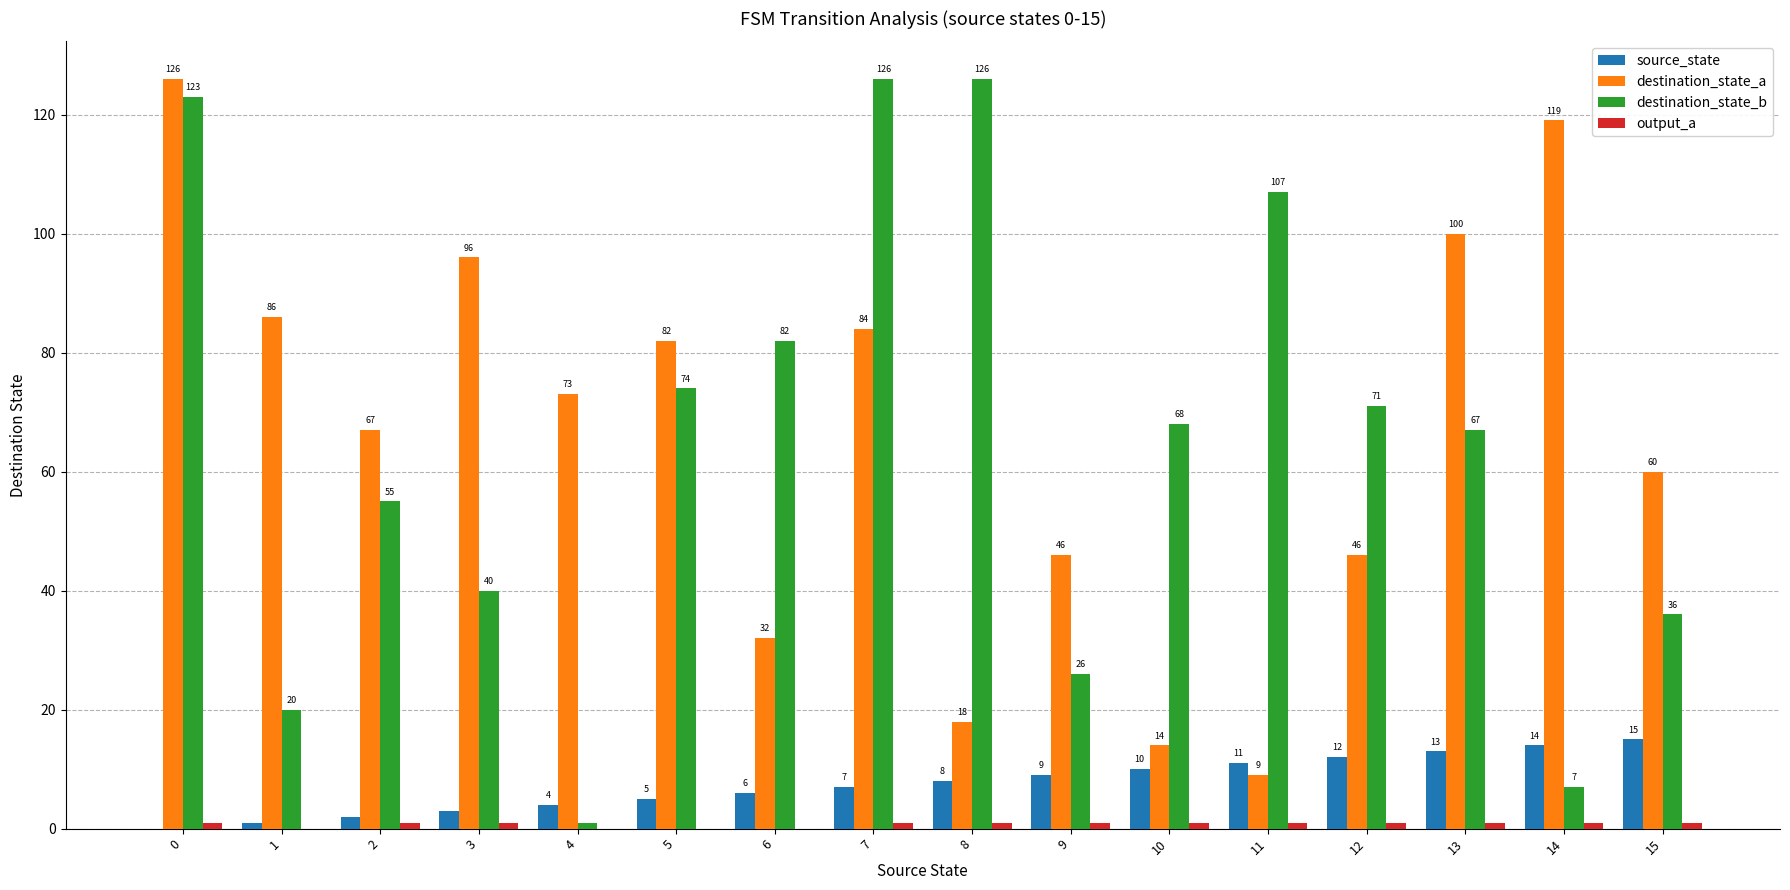

Which series changed the most between 3 and 14?

destination_state_b